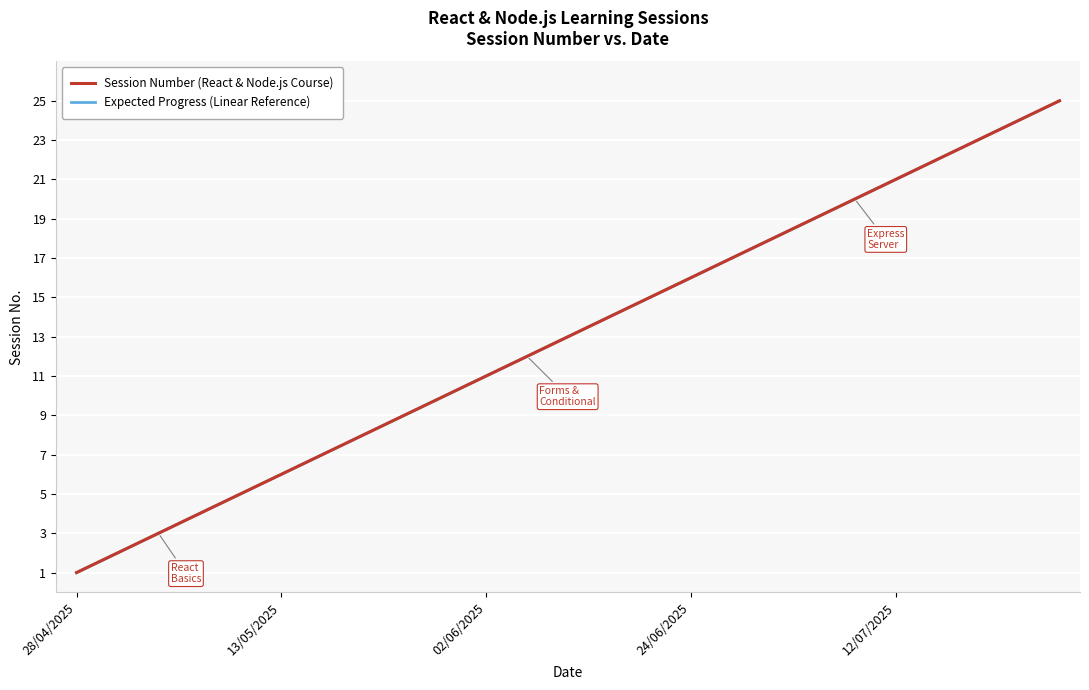

What is the value of the Expected Progress (Linear Reference) point at the 12th from the left?

12